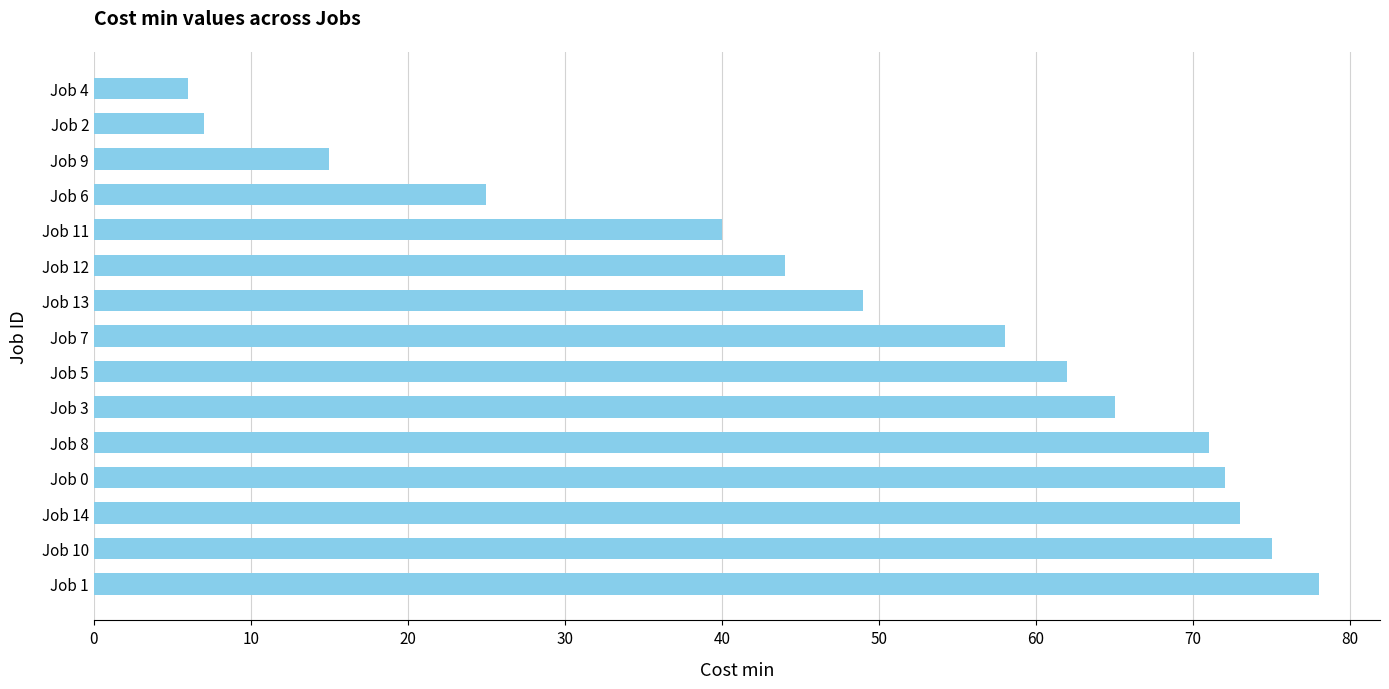

Count the number of categories in the chart.

15